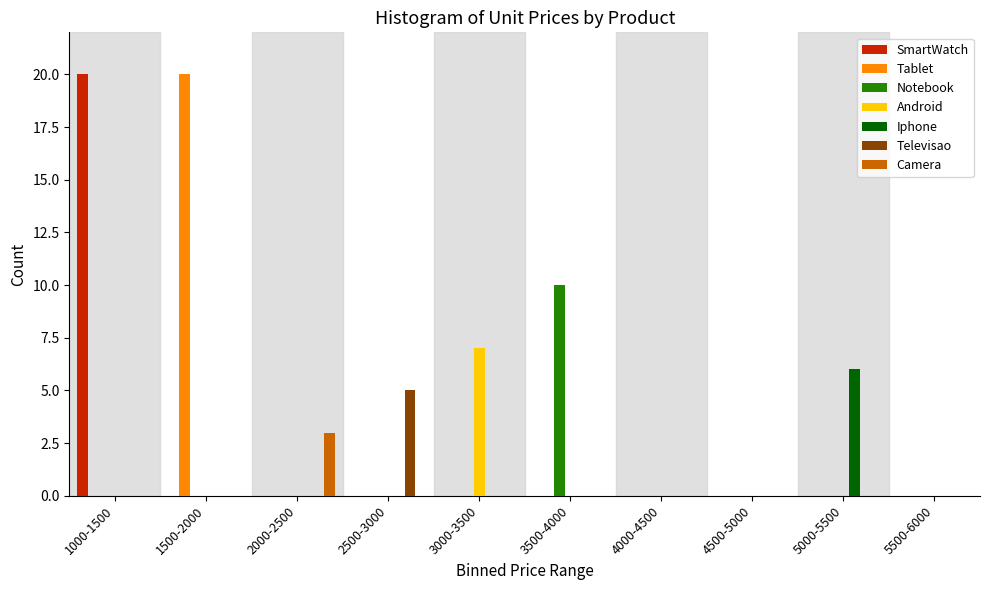

What is the sum of all Notebook values?

10